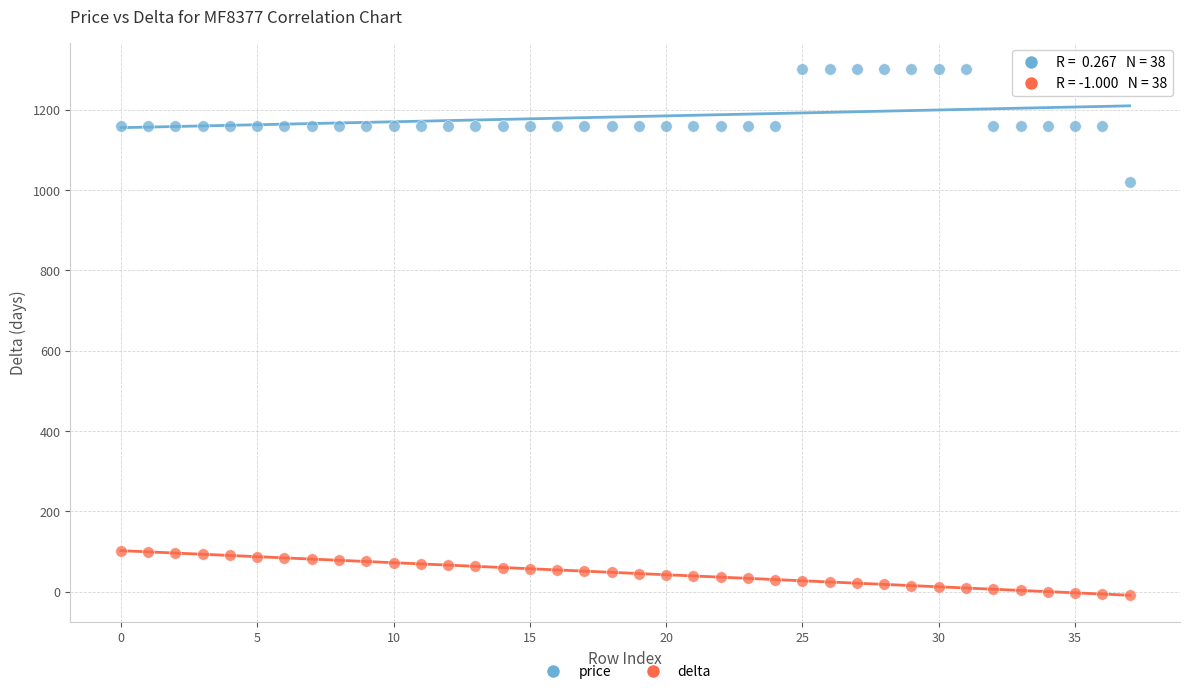

Across all data points, what is the range of Y values (max minus min)?

1309